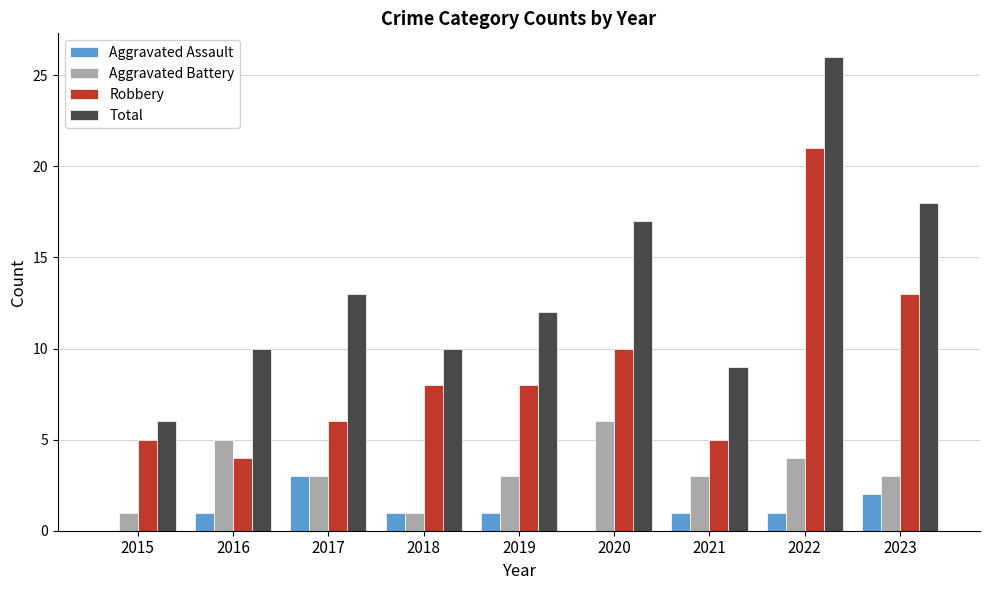

What is the approximate value of Total at 2018?

10